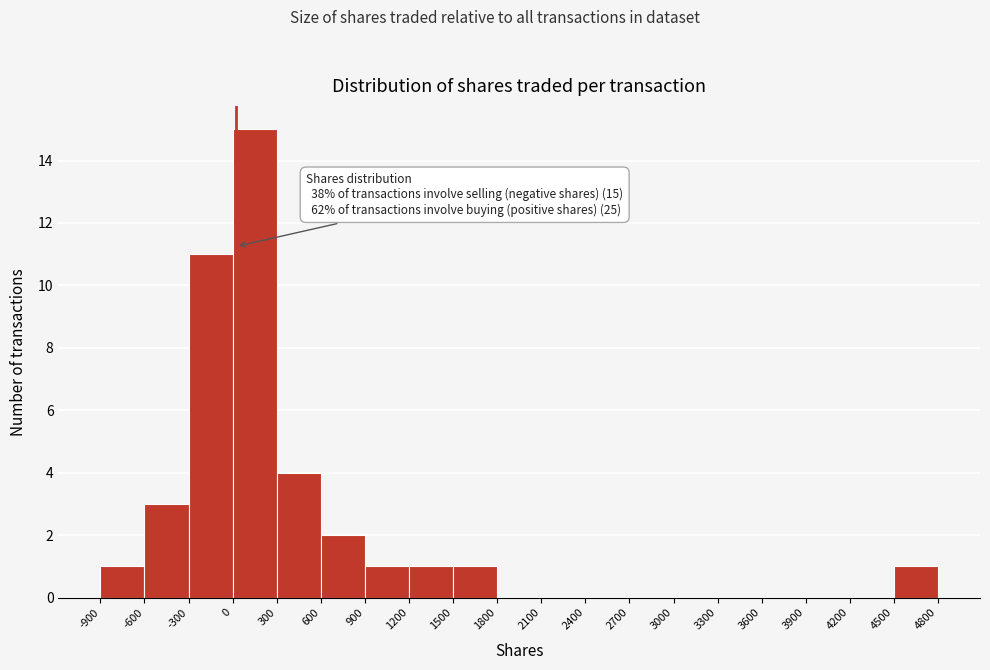

Over which range of the x-axis is the bar tallest?

0 to 300